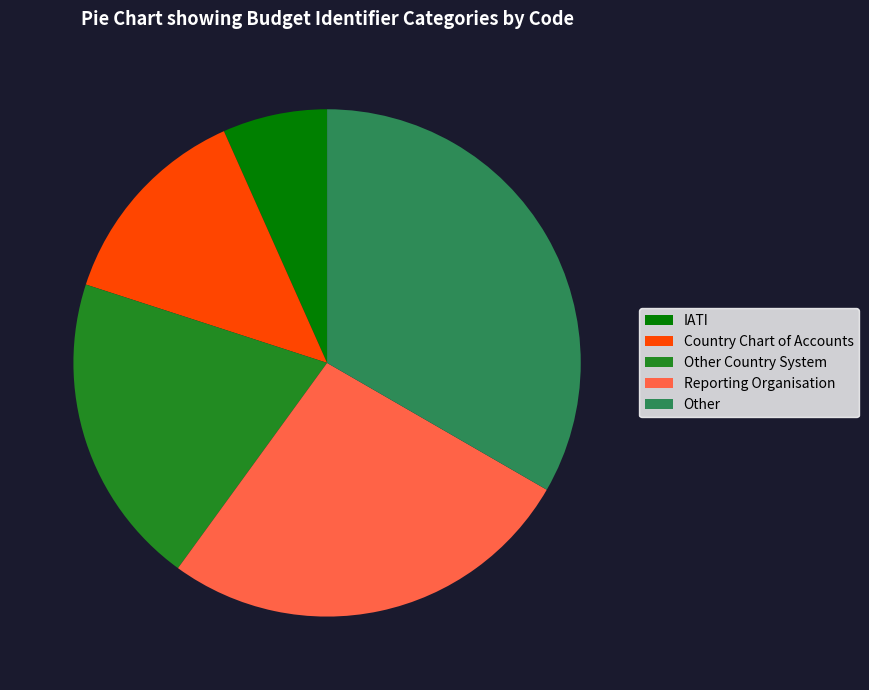

What is the ratio of the value at Country Chart of Accounts to the value at Other Country System?

0.7